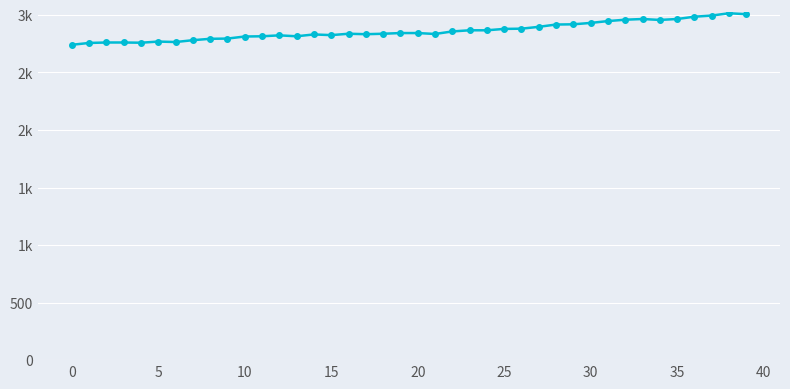

Is this an area chart (filled region under the line)?

No